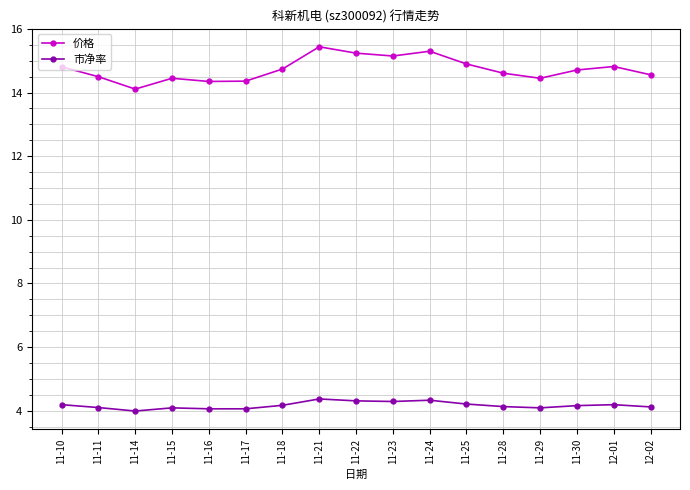

Which series changed the most between 11-16 and 11-18?

价格